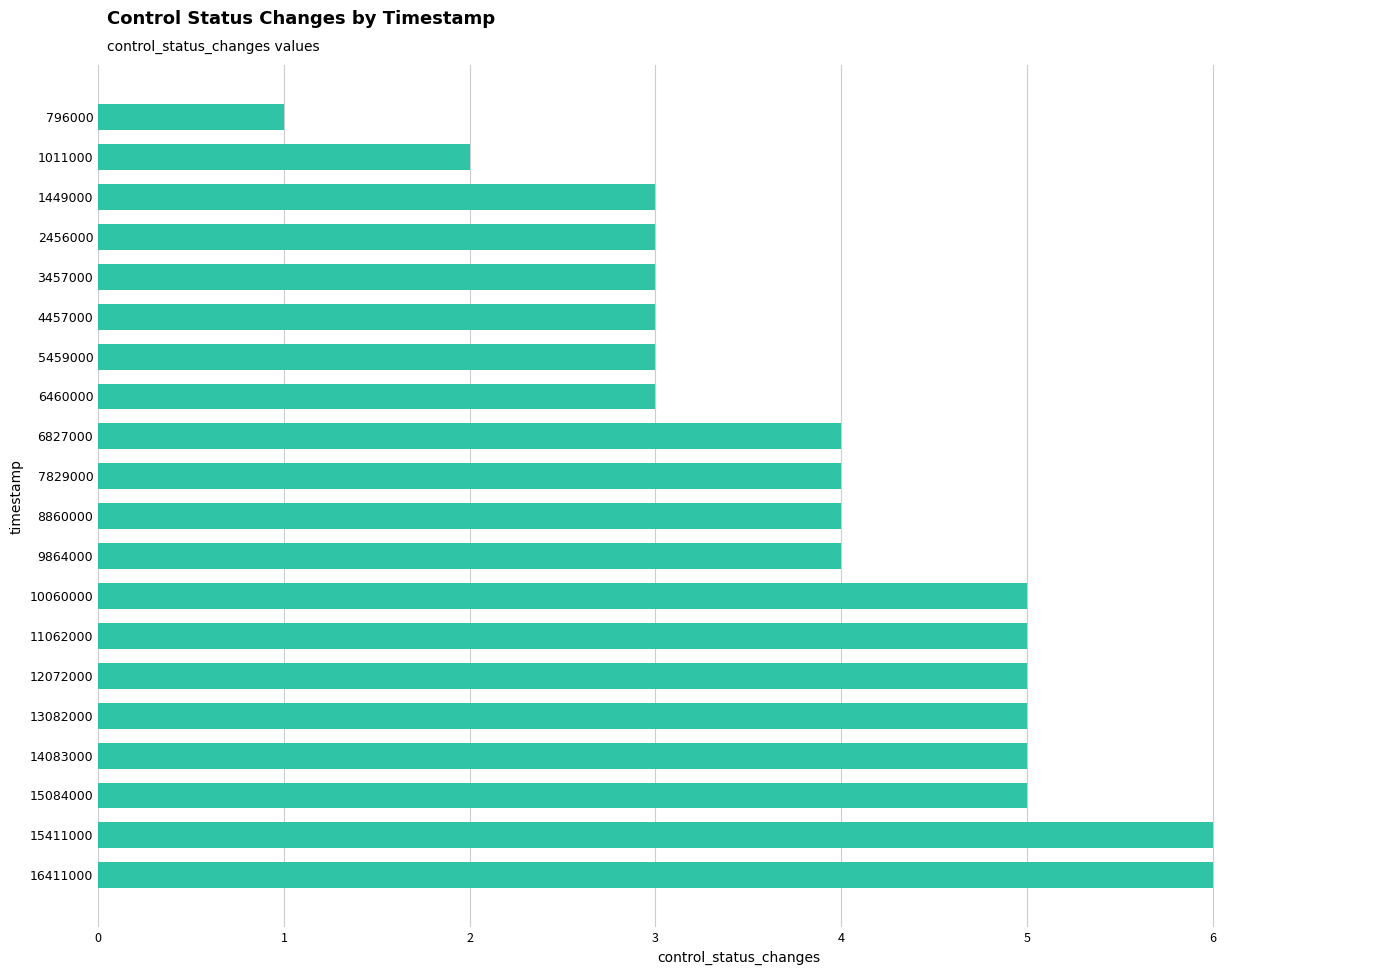

What is the smallest value displayed?

1